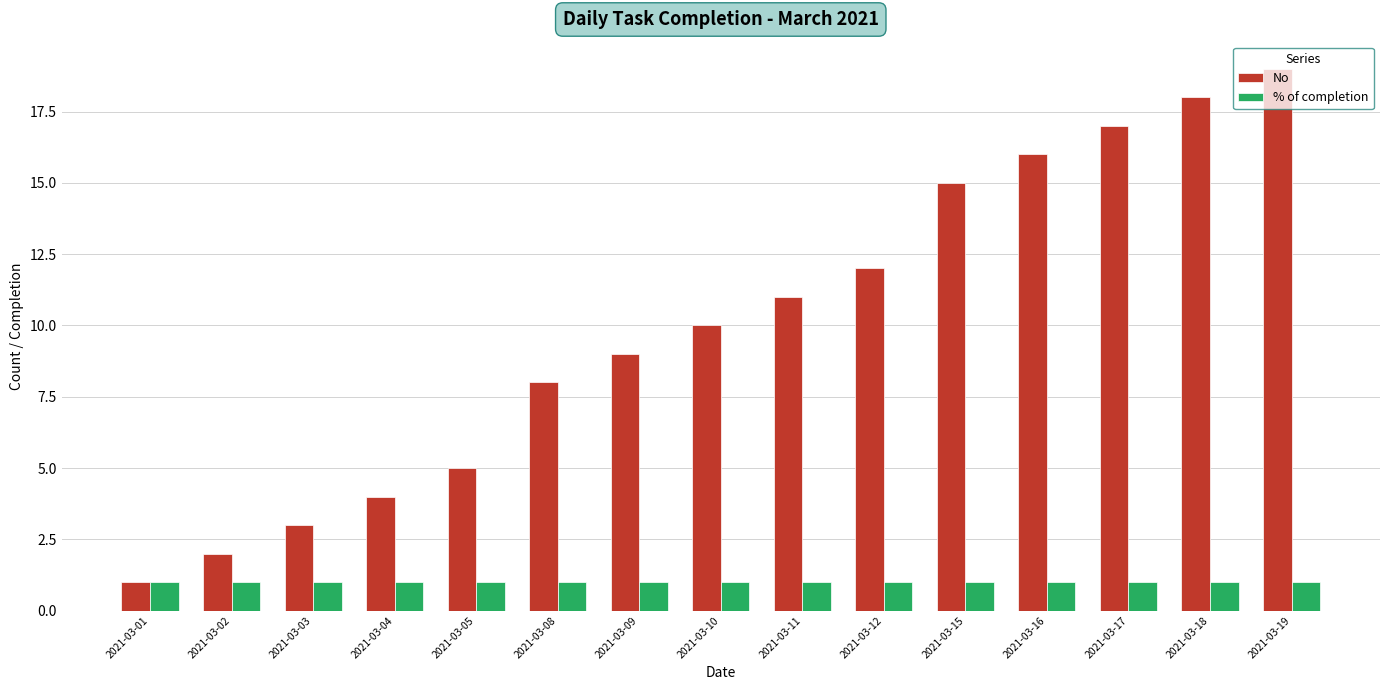

What is the approximate value of No at 2021-03-02?

2